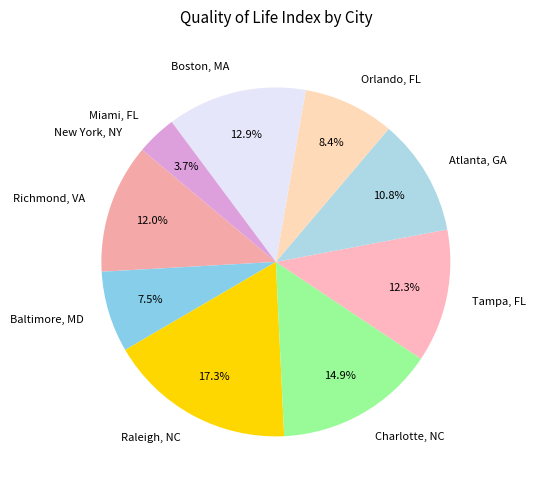

True or false: Baltimore, MD accounts for 1% of the total.

False